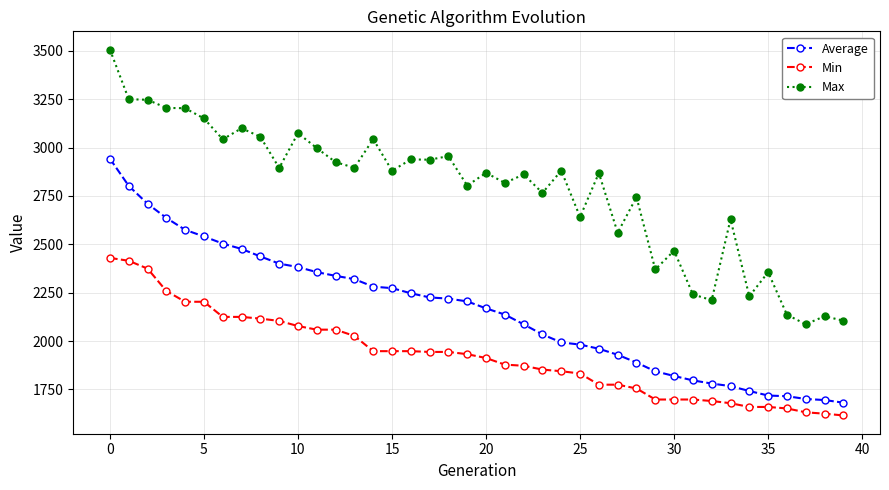

How many values in the Min series are below 1931?

20